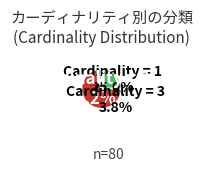

To the nearest percent, what is the difference between the largest and smallest slice percentages?

61%